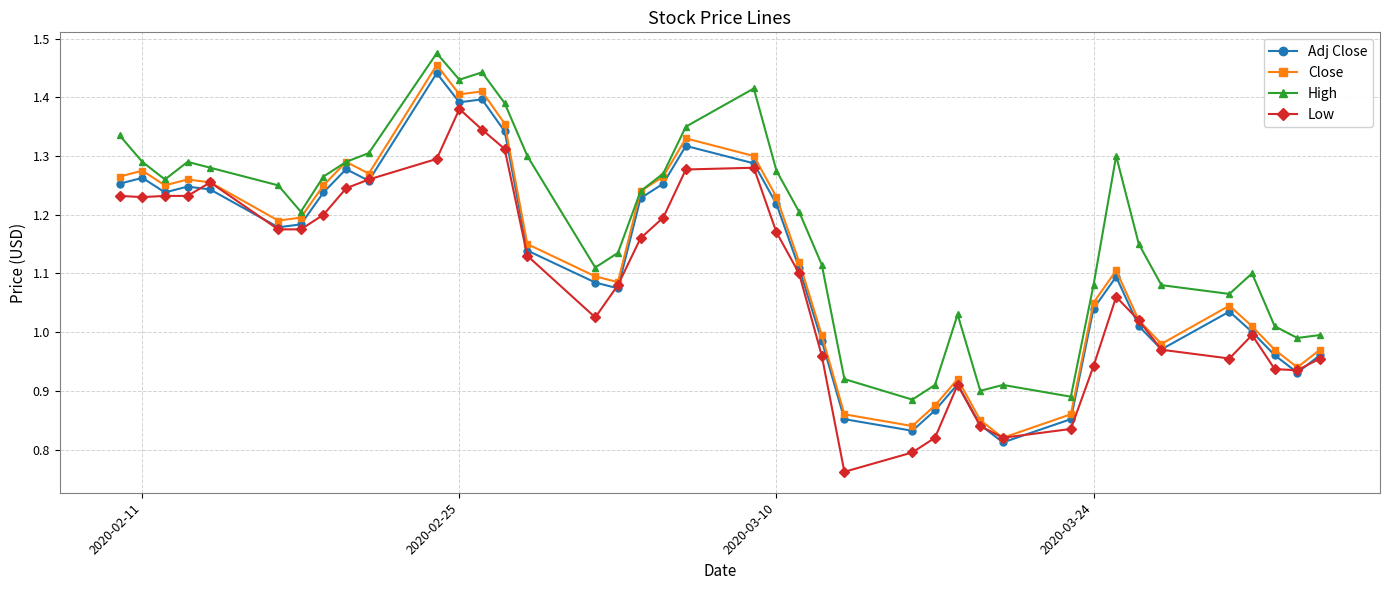

Count the number of data series in this chart.

4